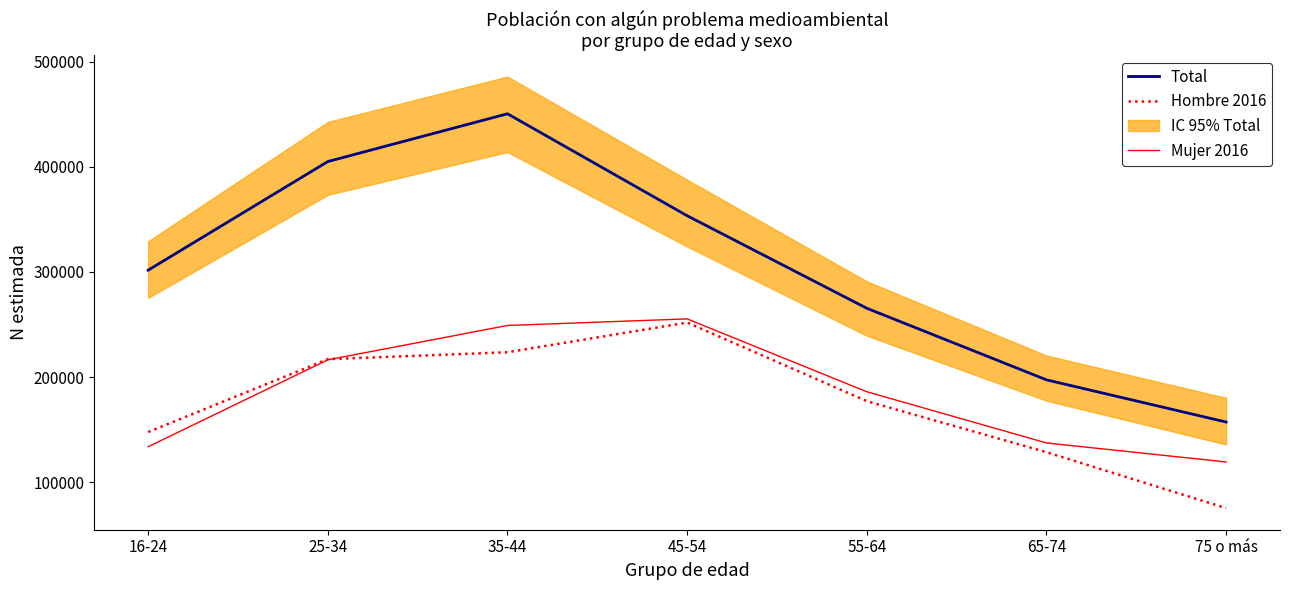

Does the chart have visible grid lines?

No